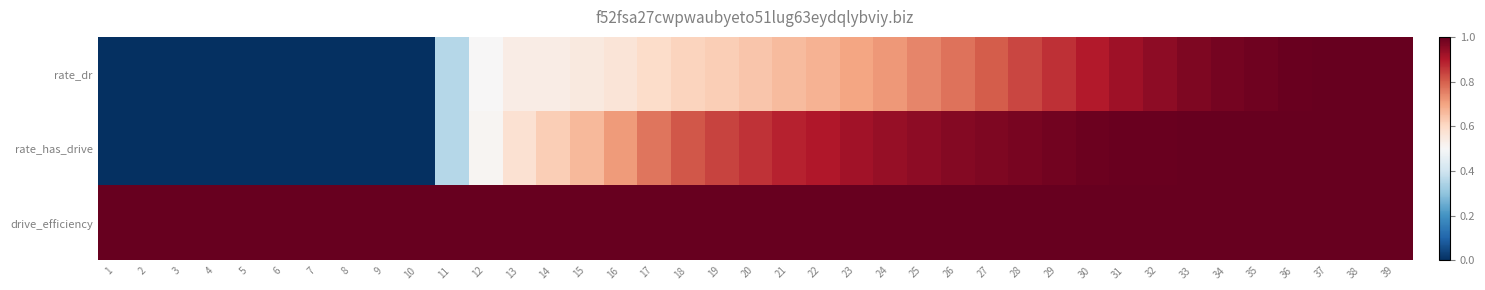

At 23, list the series in order from largest to smallest.

drive_efficiency, rate_has_drive, rate_dr